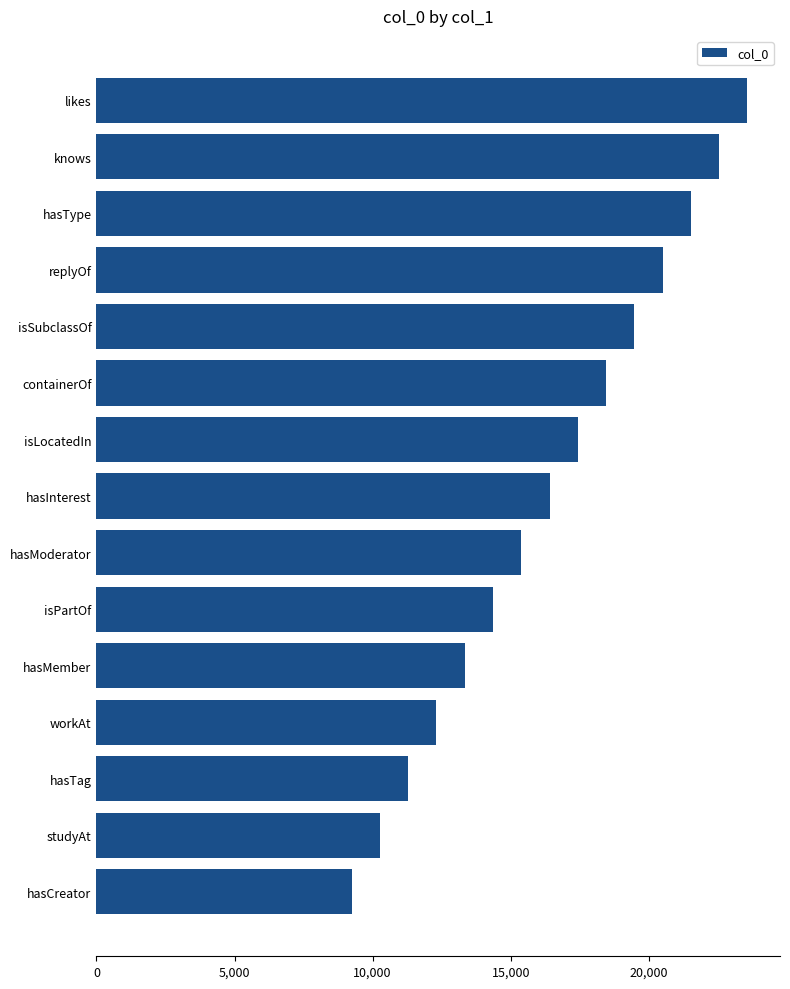

What is the greatest value displayed?

23573